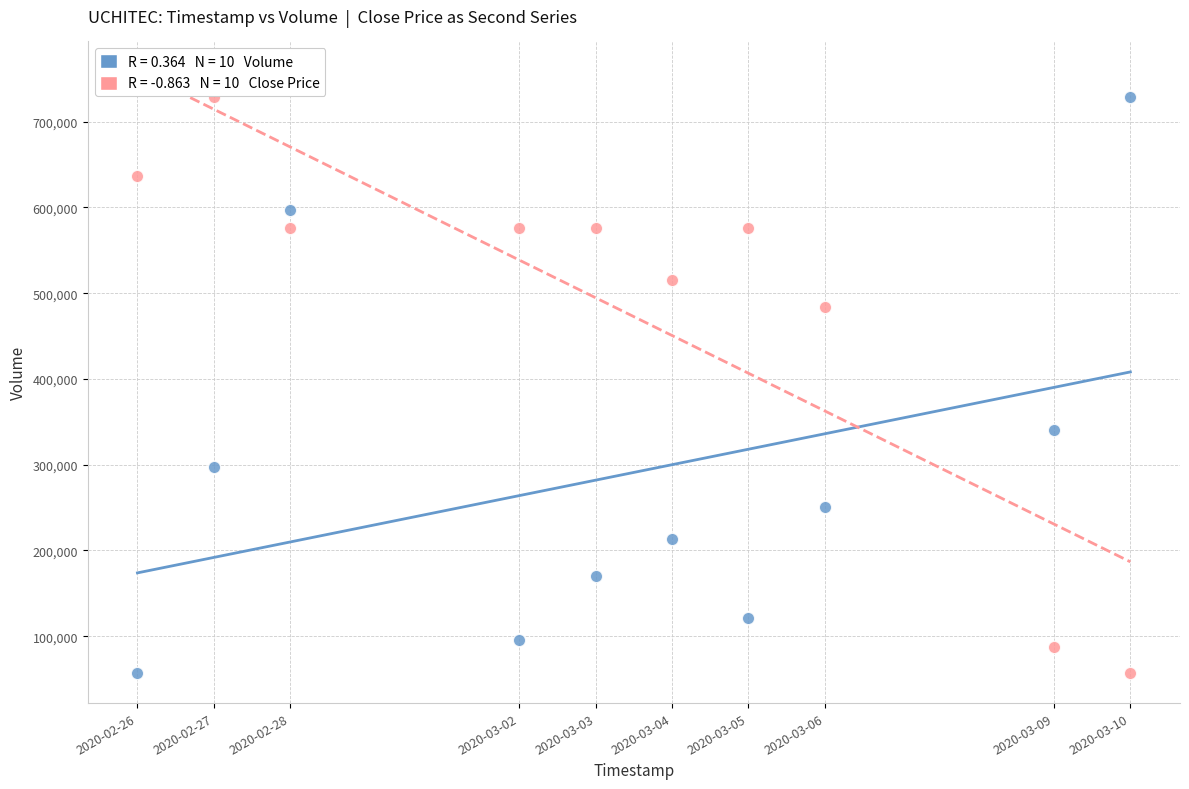

Across all data points, what is the range of Y values (max minus min)?

671700.0